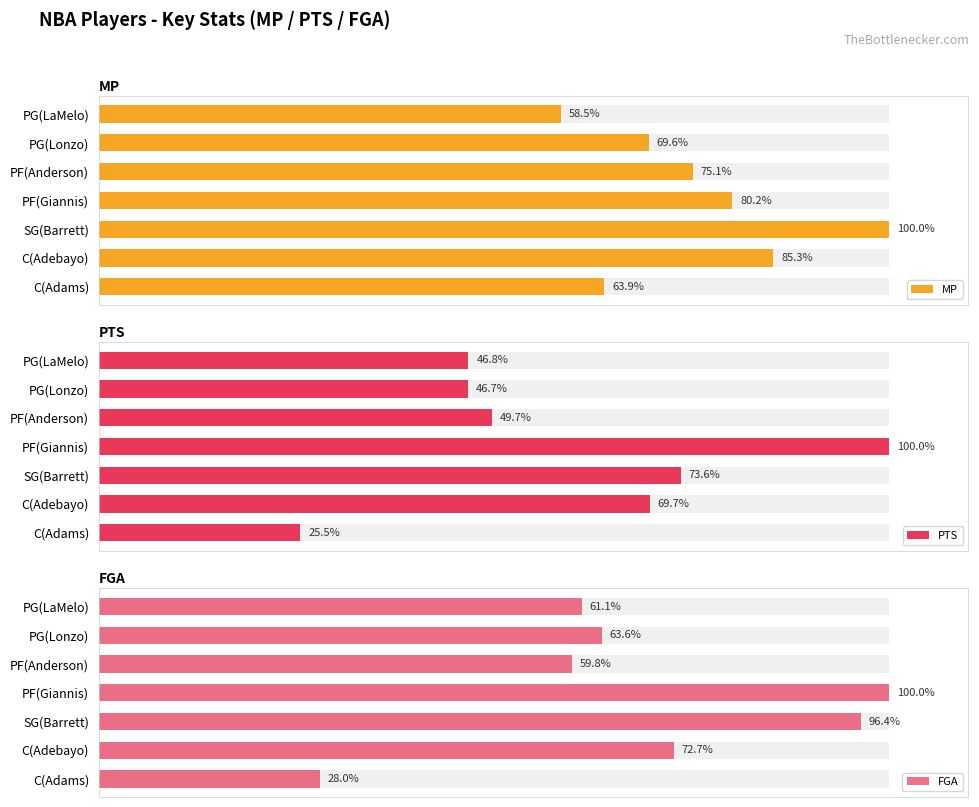

At which category is the sum across all series the highest?

SG(Barrett)